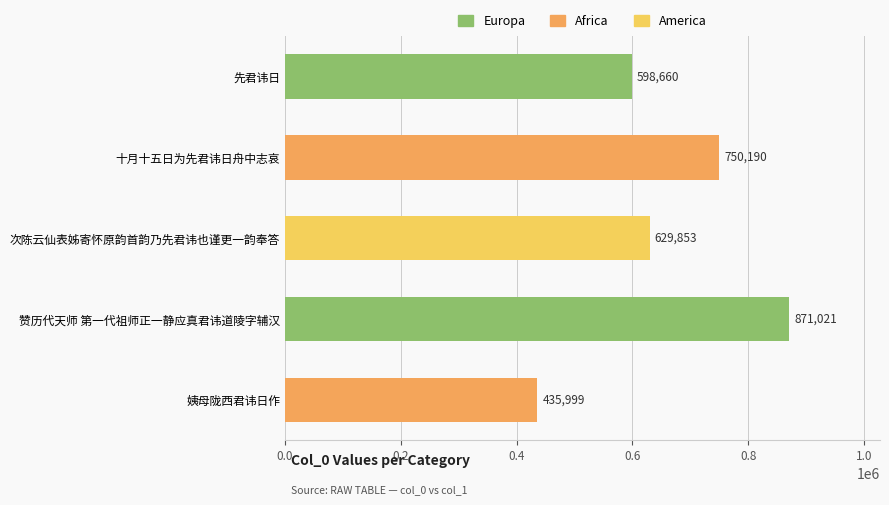

What is the change in value from 先君讳日 to 姨母陇西君讳日作?

-162661